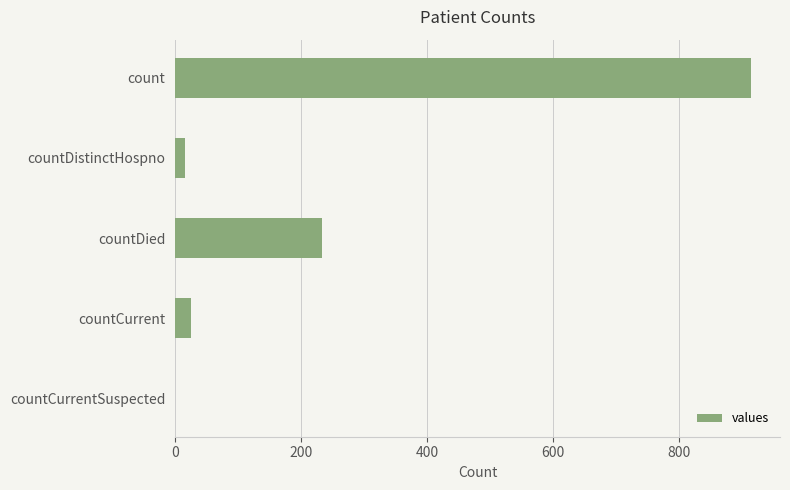

Approximately how many times larger is the value at countDied compared to count?

0.3